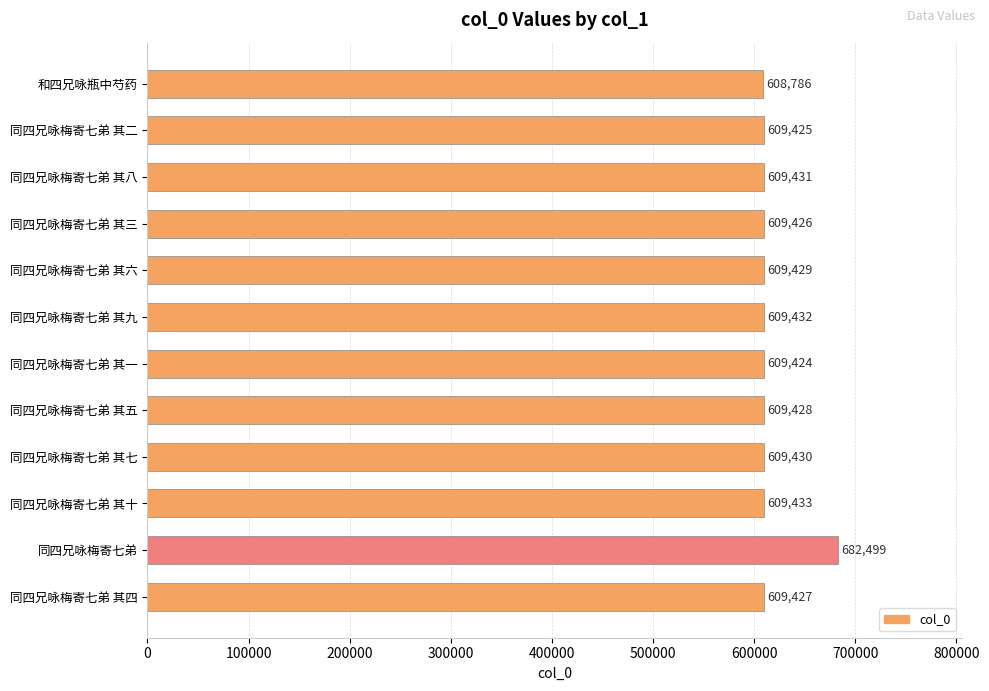

What position from the bottom is 同四兄咏梅寄七弟 其三?

9